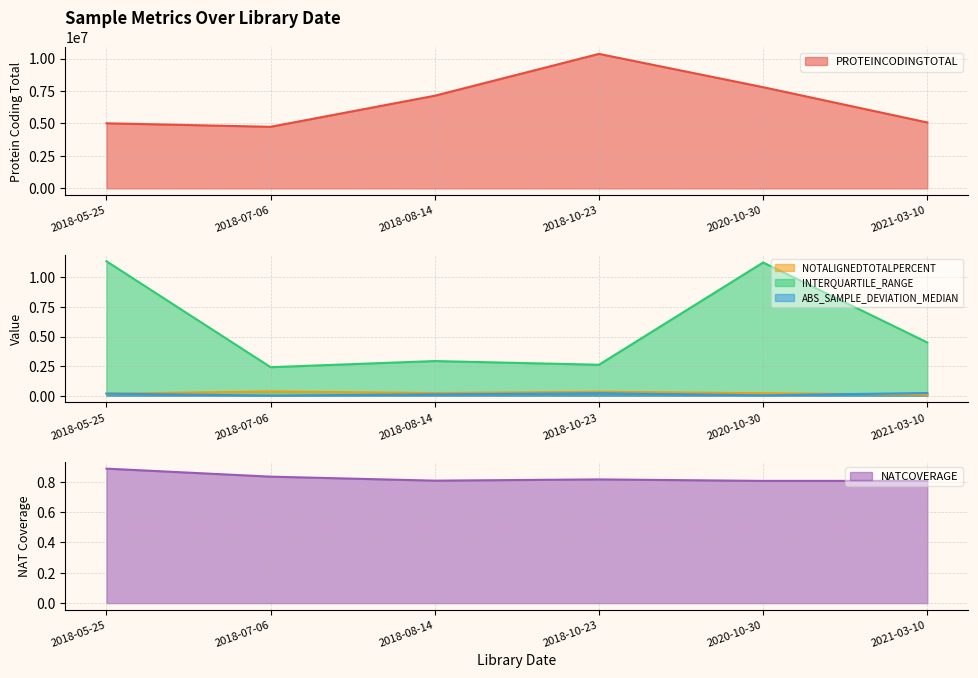

At which category is the sum across all series the highest?

2018-10-23